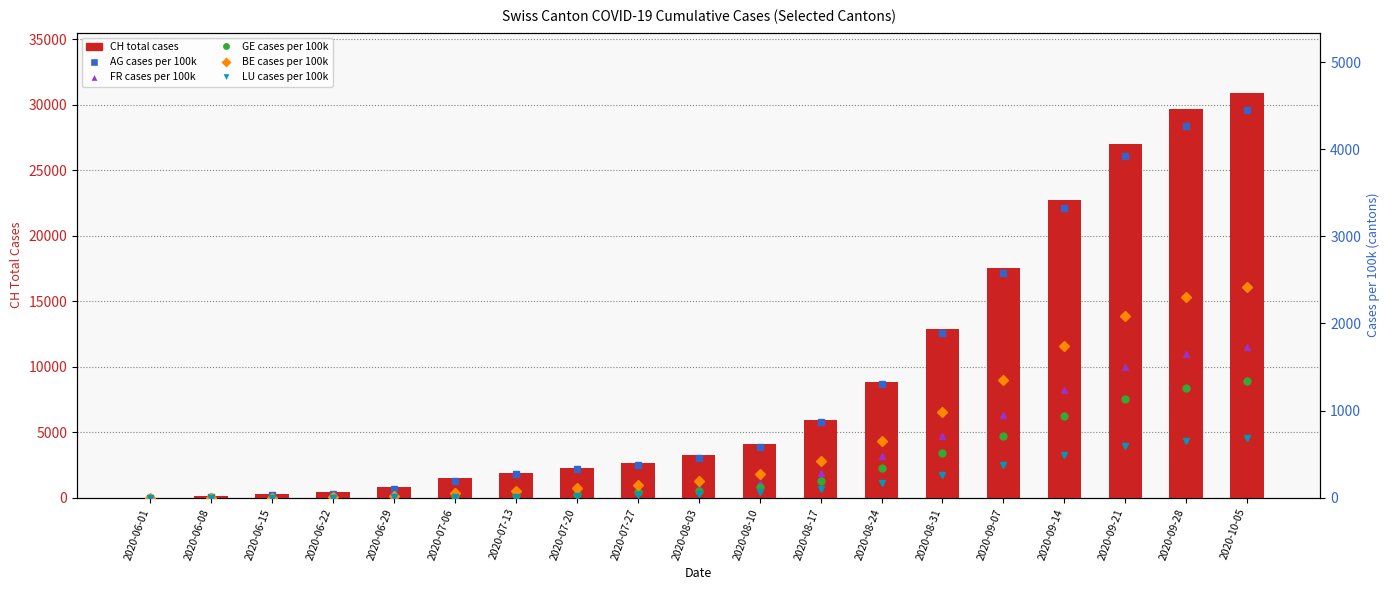

What is the value of the LU_pc bar at the 18th from the left?

652.0